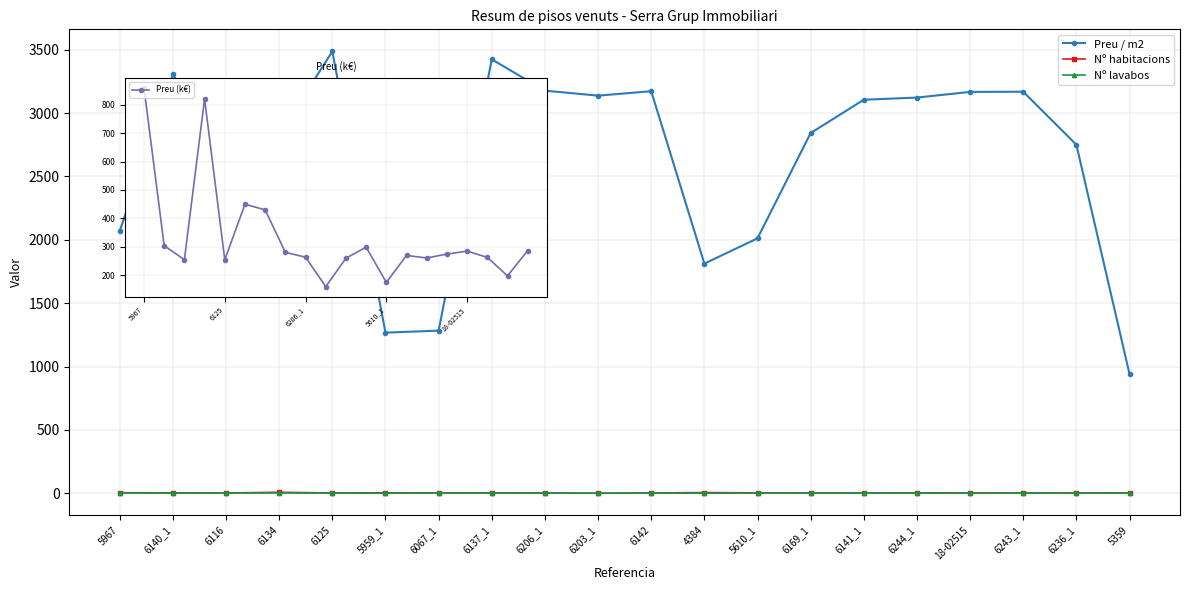

Which series has the widest spread of values?

Preu / m2